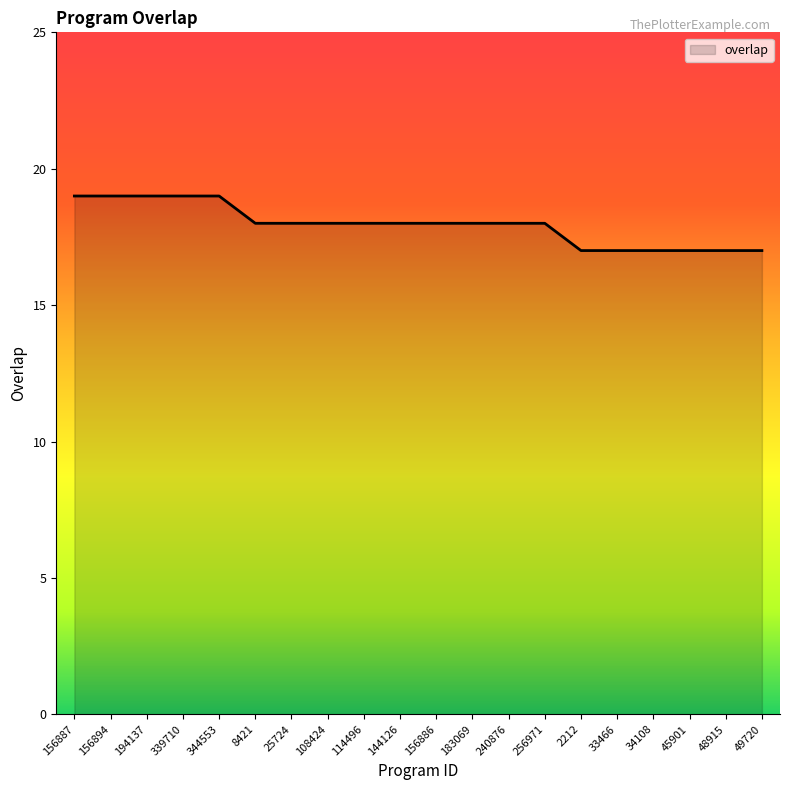

Does the chart have visible grid lines?

No